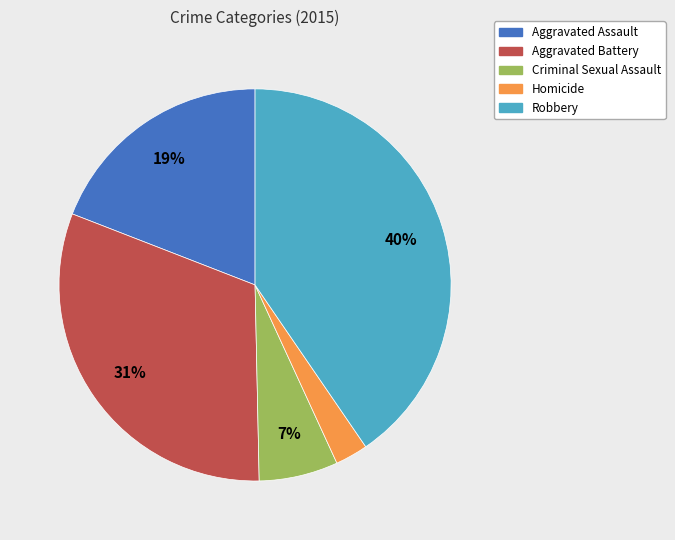

To the nearest percent, what is the average slice percentage?

20%